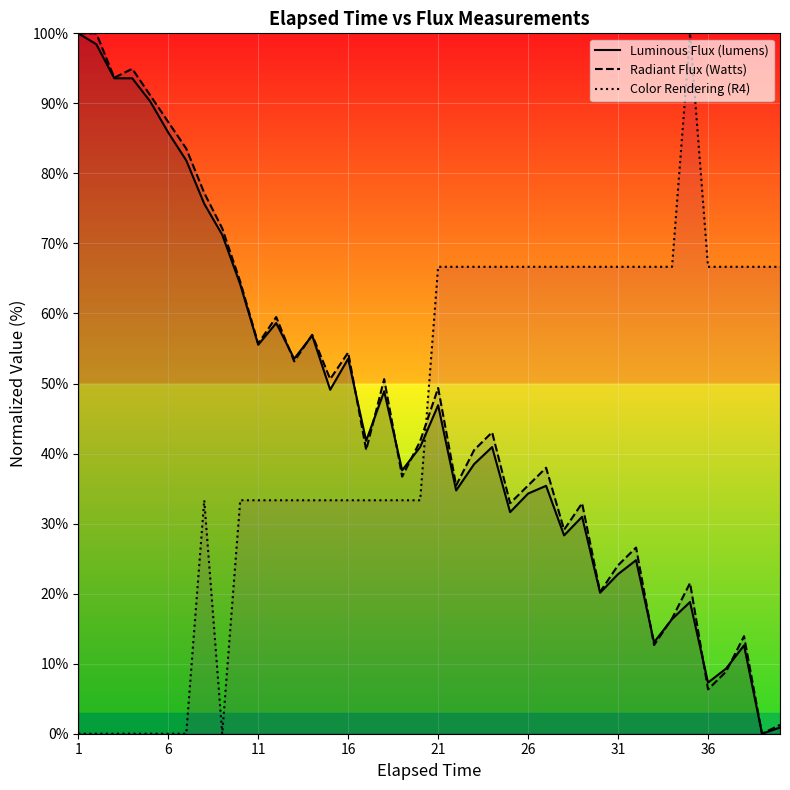

What is the greatest value displayed?

100.0